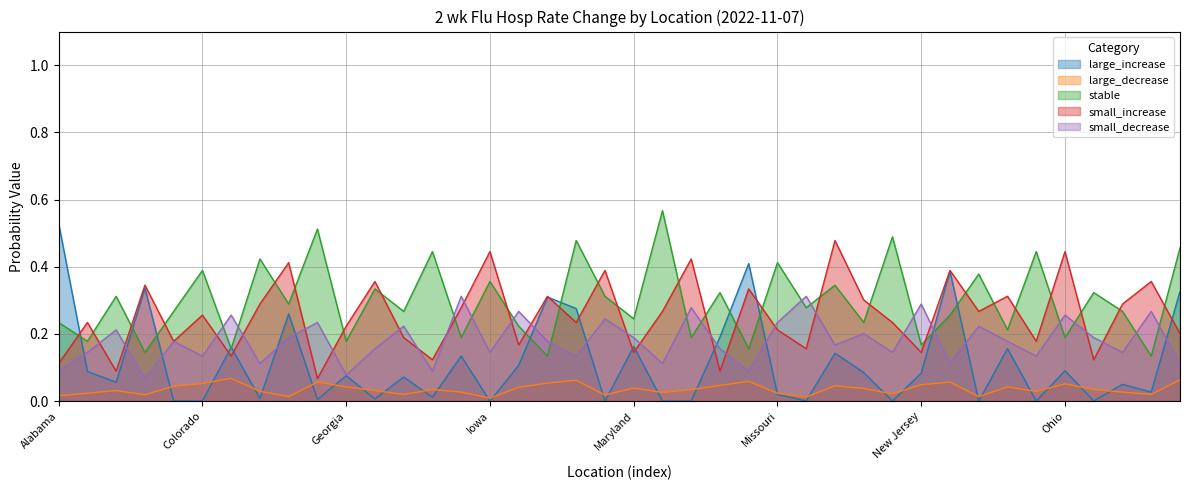

Is the value of small_increase at Arkansas greater than the value of large_increase at Illinois?

Yes